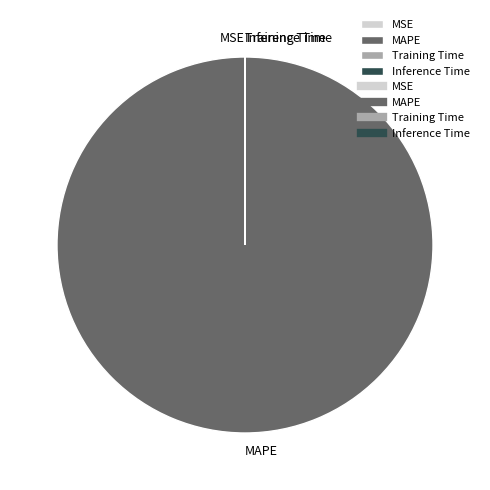

Which slice represents more than half of the pie?

MAPE